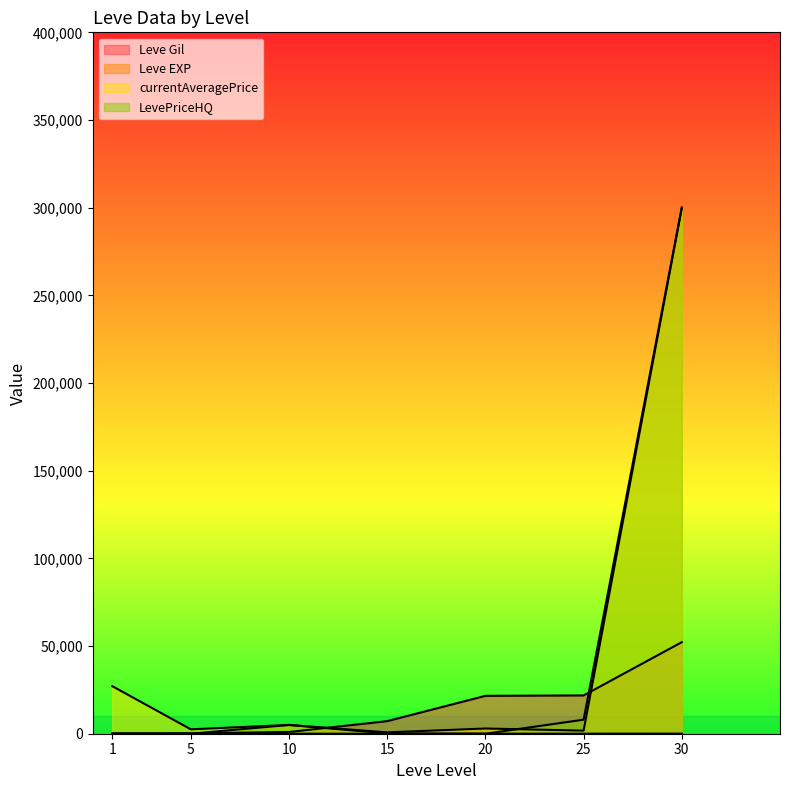

At which label does Leve Gil first exceed 7170?

20